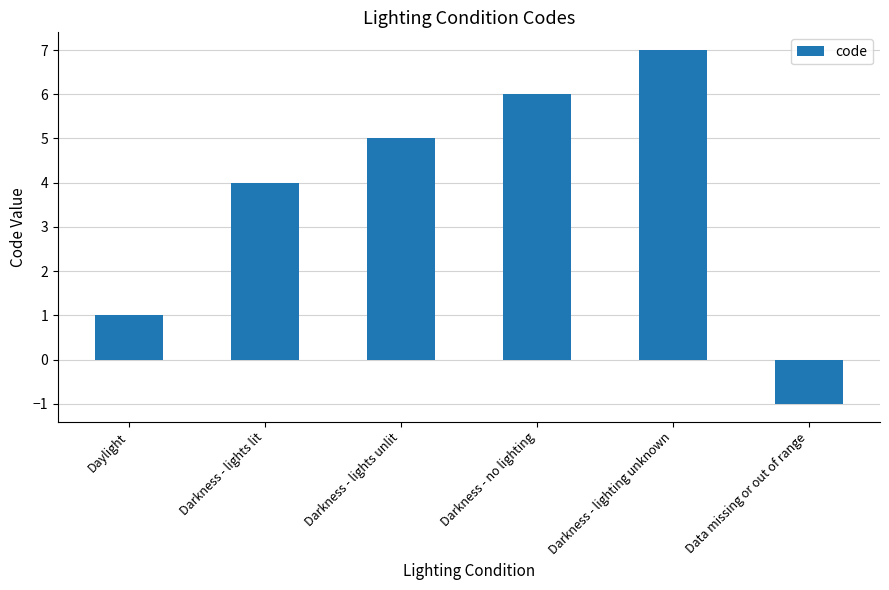

Reading right to left, transcribe all the data shown in this chart.

-1	7	6	5	4	1